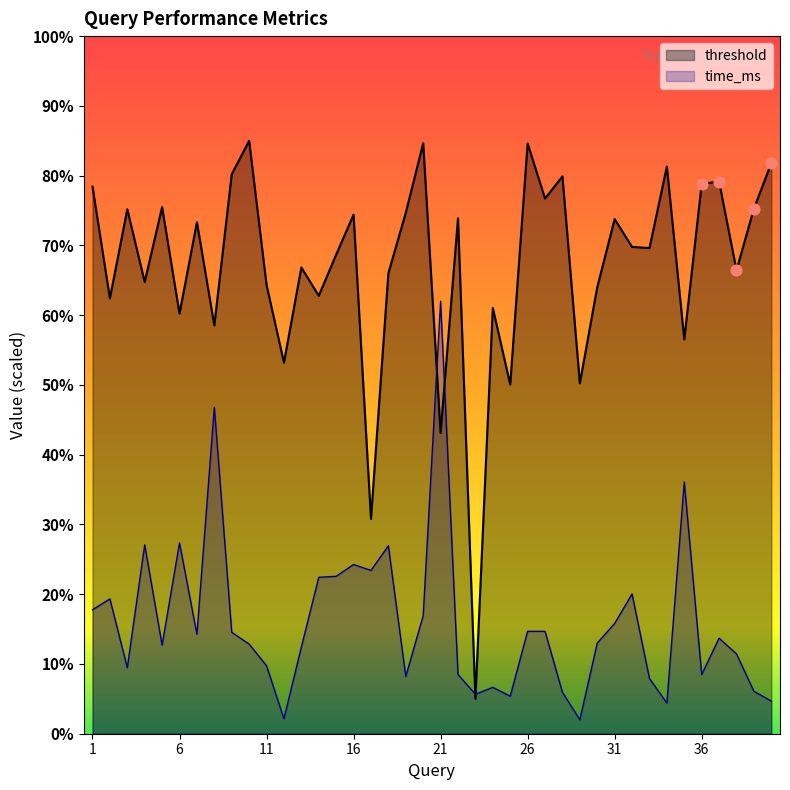

Is the value of threshold at 8 greater than the value of time_ms at 5?

Yes